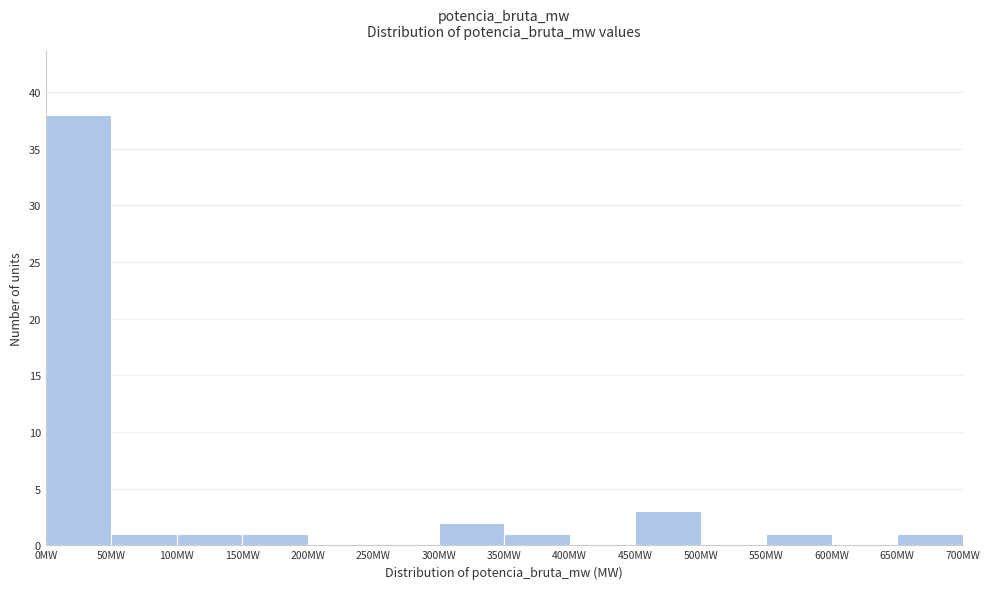

Reading left to right, transcribe this chart: for each bar, give the range it covers on the x-axis and its height. The values are not printed on the chart, so give them approximately, as read against the axis.

0 to 50: 38
50 to 100: 1
100 to 150: 1
150 to 200: 1
200 to 250: 0
250 to 300: 0
300 to 350: 2
350 to 400: 1
400 to 450: 0
450 to 500: 3
500 to 550: 0
550 to 600: 1
600 to 650: 0
650 to 700: 1